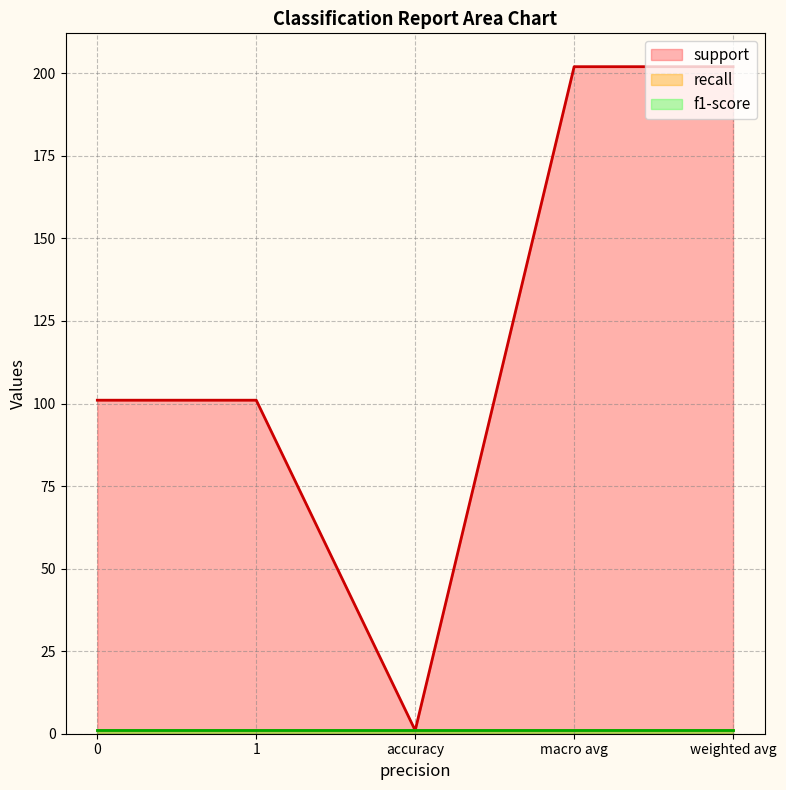

What is the difference between the highest and lowest values at 0?

100